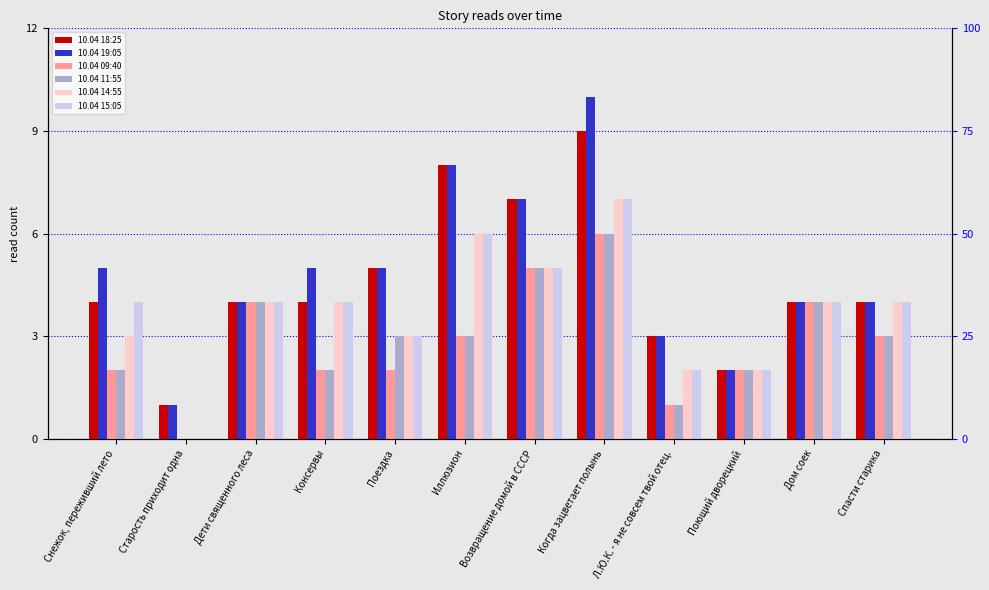

What is the difference between the second highest and second lowest values in the 10.04 11:55 series?

4